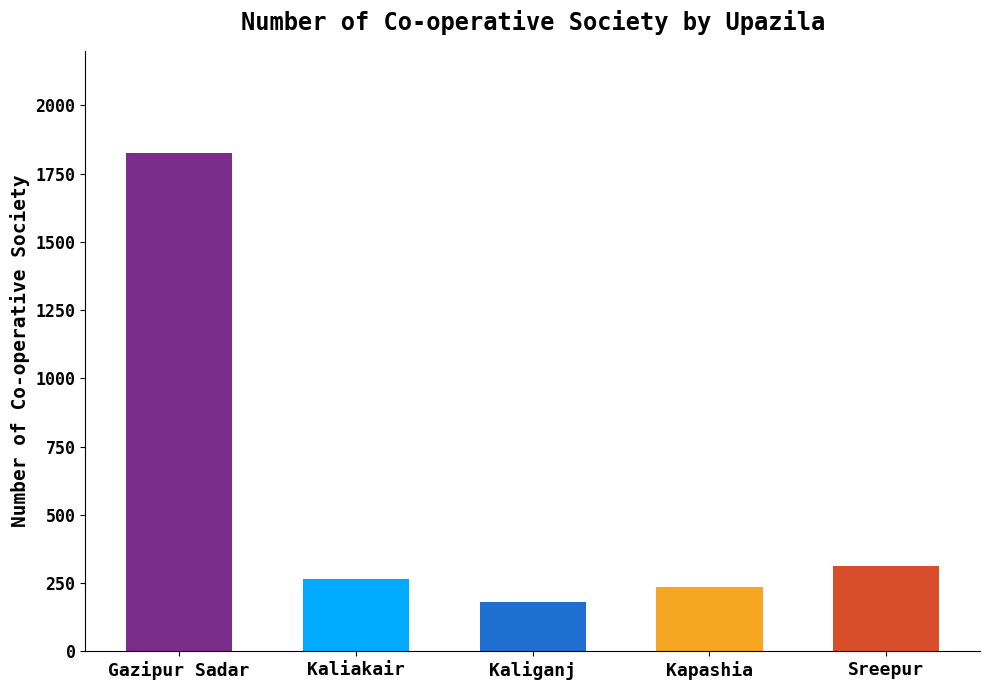

Reading left to right, what are all the values shown in this chart?

1825	265	182	235	313